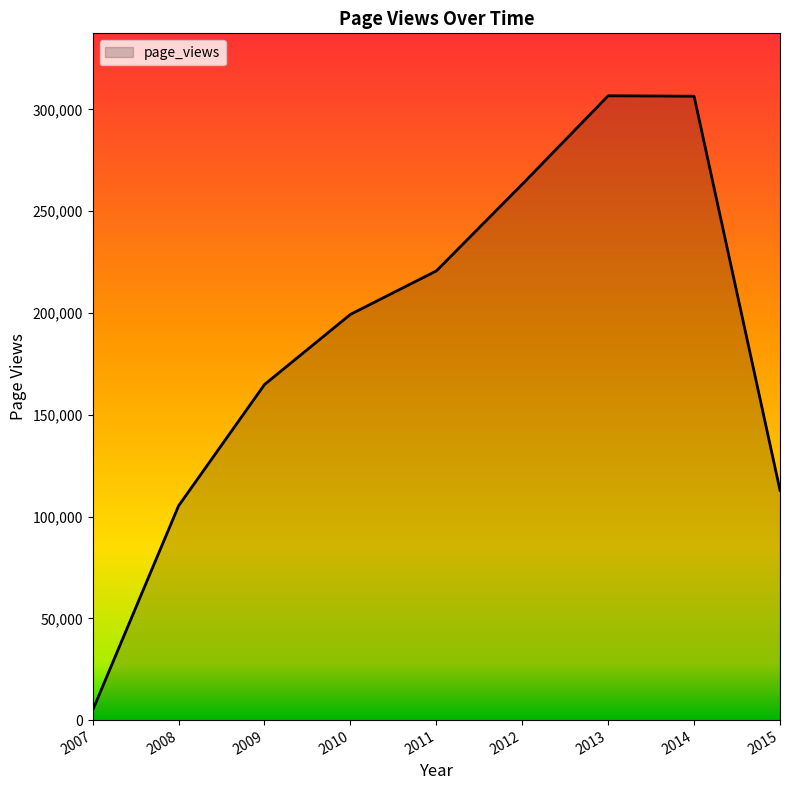

What is the sum of all values?

1684161